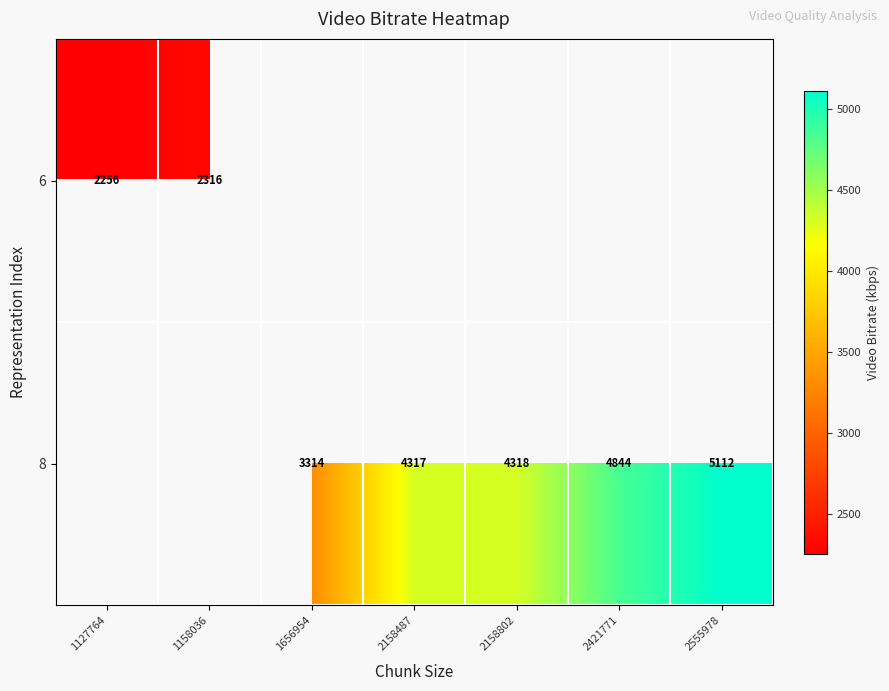

What is the smallest value displayed?

2255.5